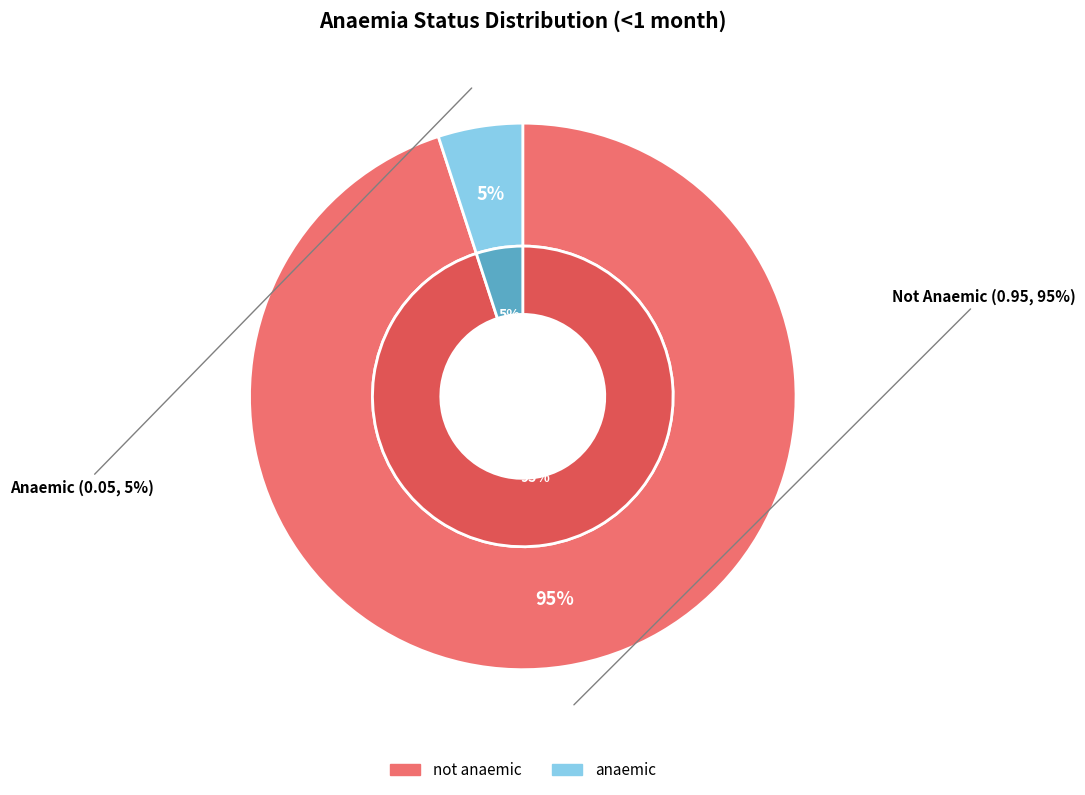

What is the change in value from not anaemic to anaemic?

-0.9